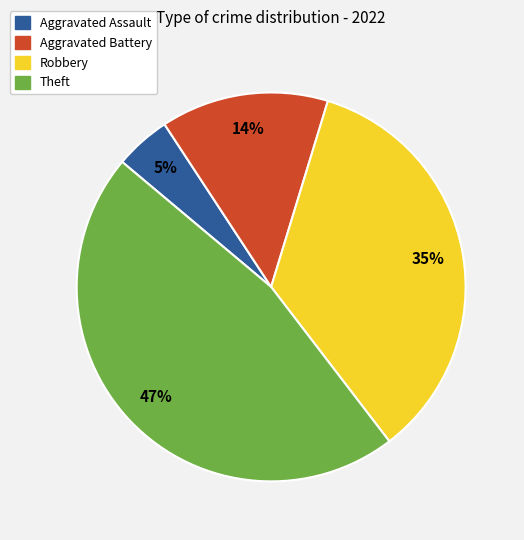

Rank the categories by value from highest to lowest.

Theft, Robbery, Aggravated Battery, Aggravated Assault